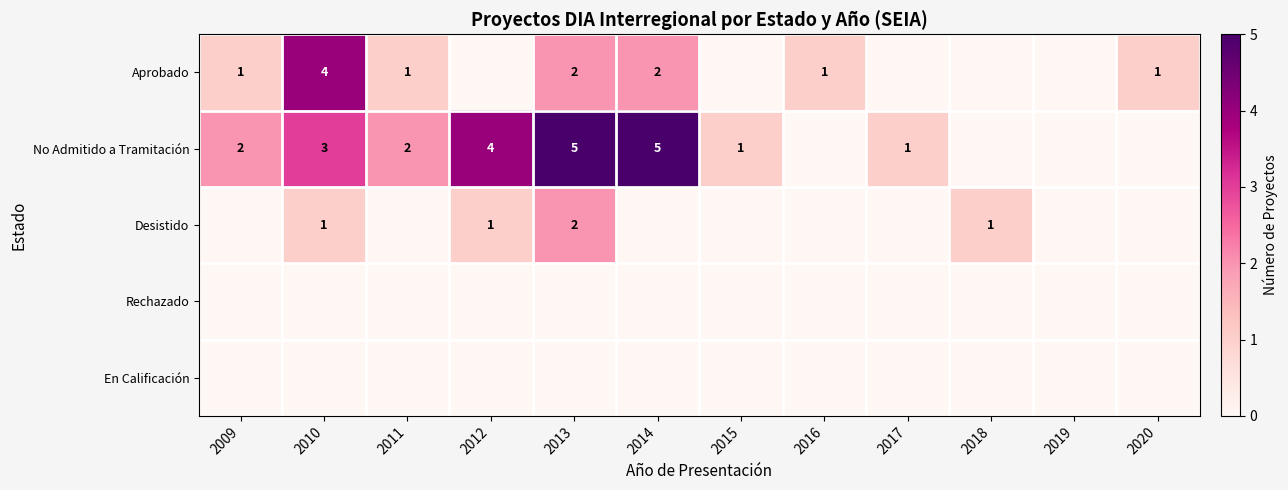

True or false: Aprobado has a value of 2 at 2014.

True